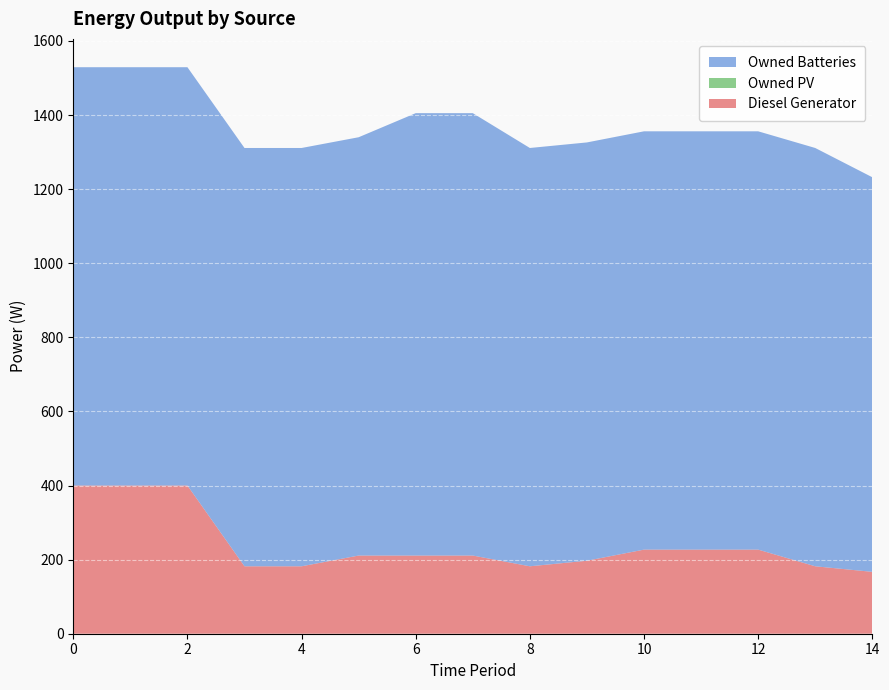

Reading right to left, list all the values displayed in this chart.

Diesel Generator: 167	182	227	227	227	197	182	211	211	211	182	182	400	400	400
Owned PV: 0	0	0	0	0	0	0	0	0	0	0	0	0	0	0
Owned Batteries: 1065	1129	1129	1129	1129	1129	1129	1194	1194	1129	1129	1129	1129	1129	1129